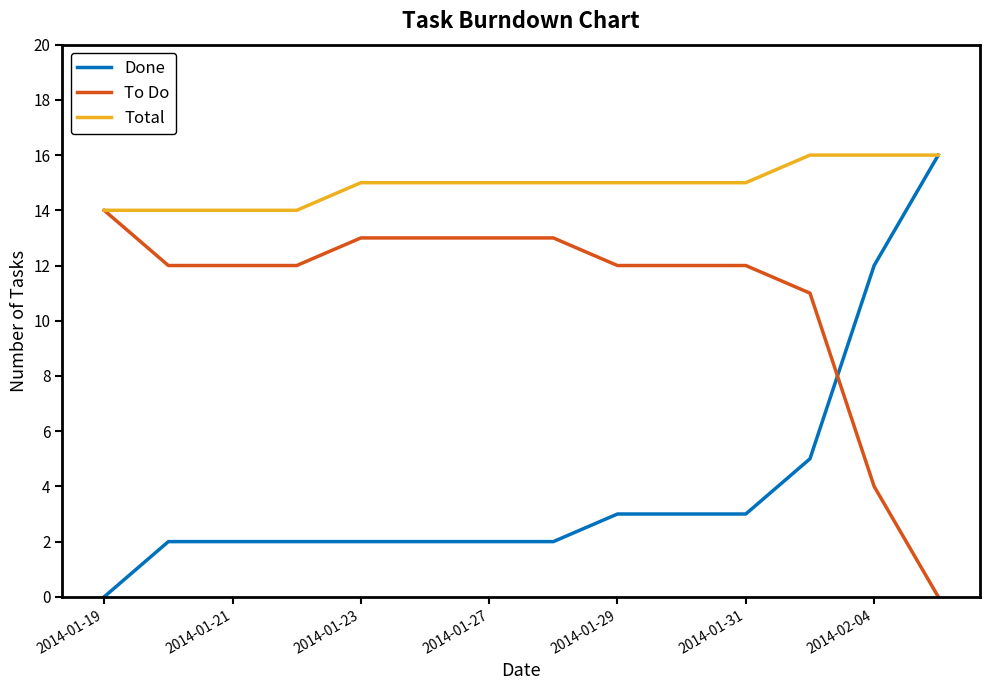

Which series has the widest spread of values?

Done